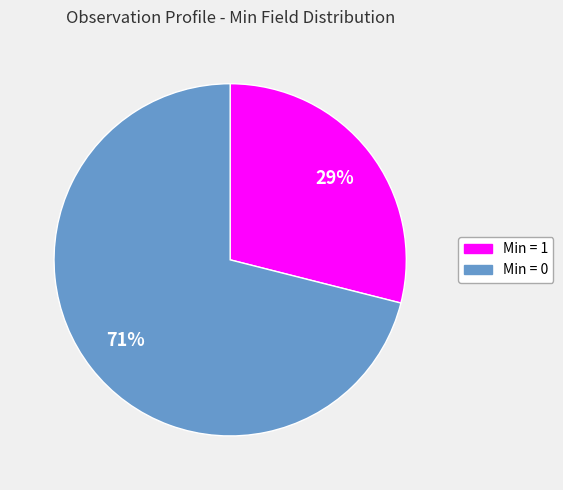

How many segments does this pie chart have?

2